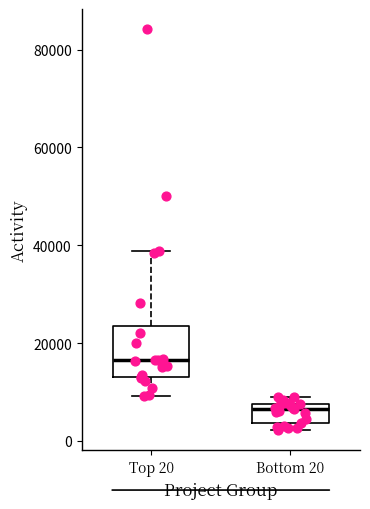

Which box has the highest median line?

Top 20